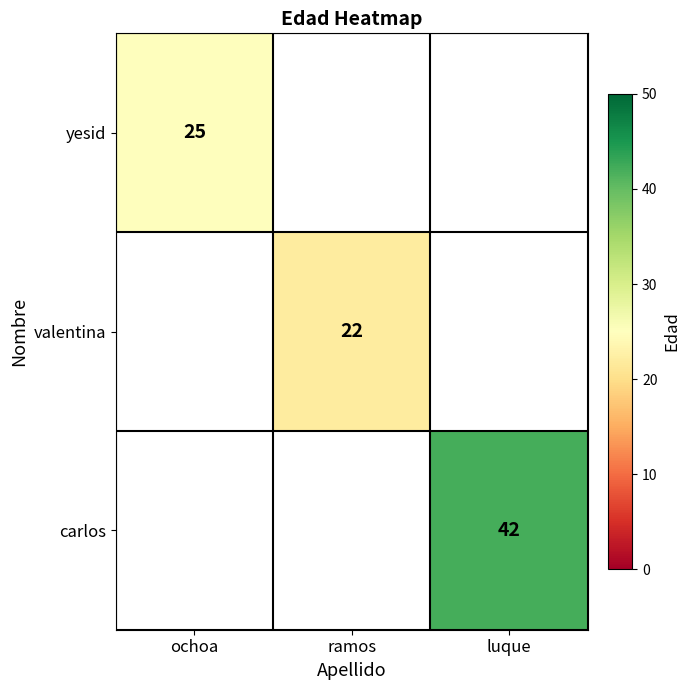

The valentina series shows 7 at ramos. True or false?

False